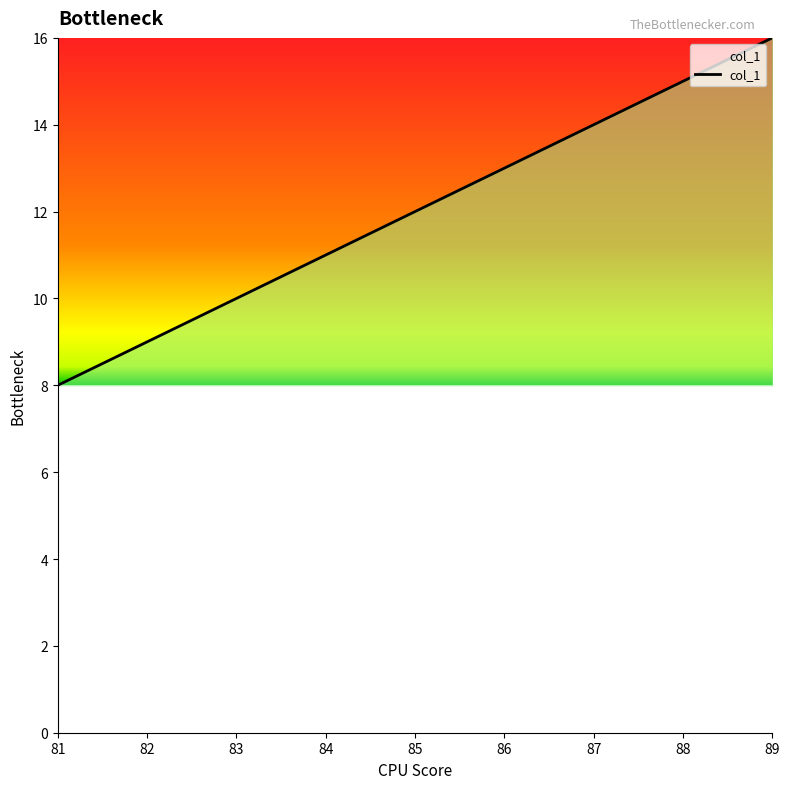

List the labels in order of value, smallest first.

81, 82, 83, 84, 85, 86, 87, 88, 89